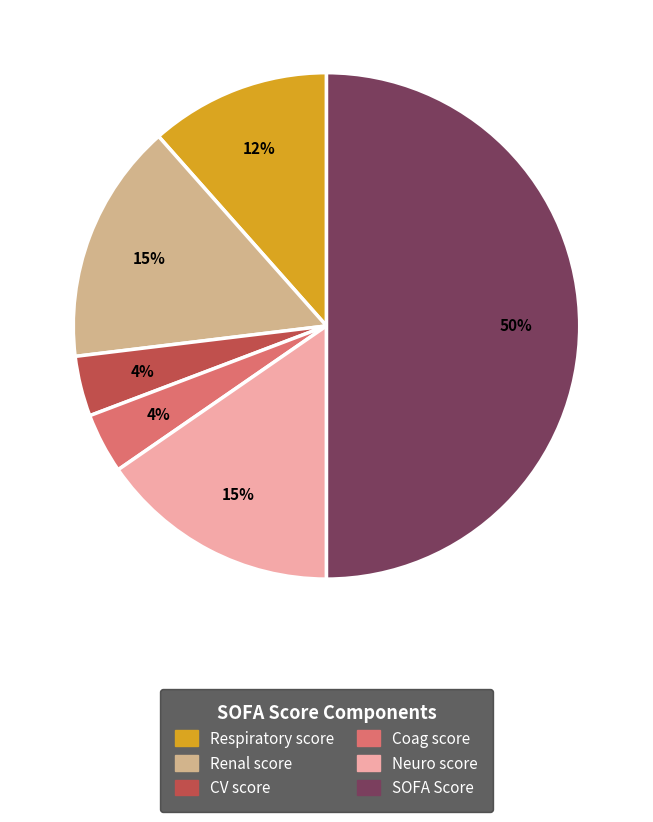

To the nearest percent, what is the difference between the largest and smallest slice percentages?

46%